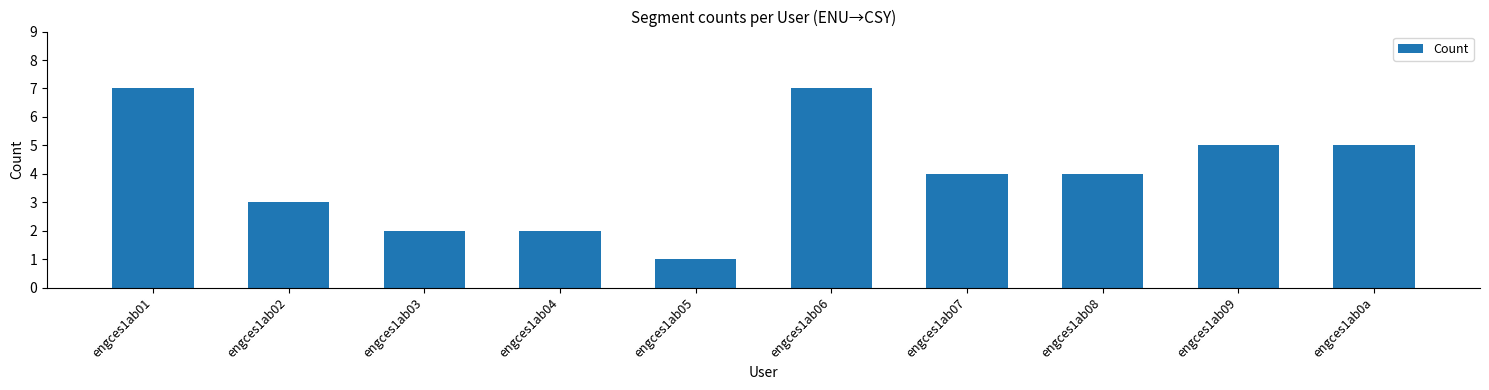

What is the maximum value shown in the chart?

7